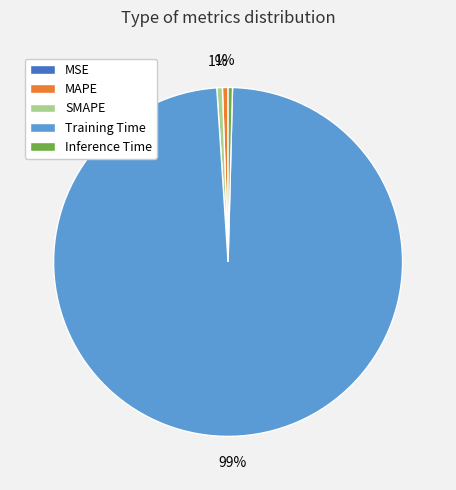

To the nearest percent, what is the average slice percentage?

20%